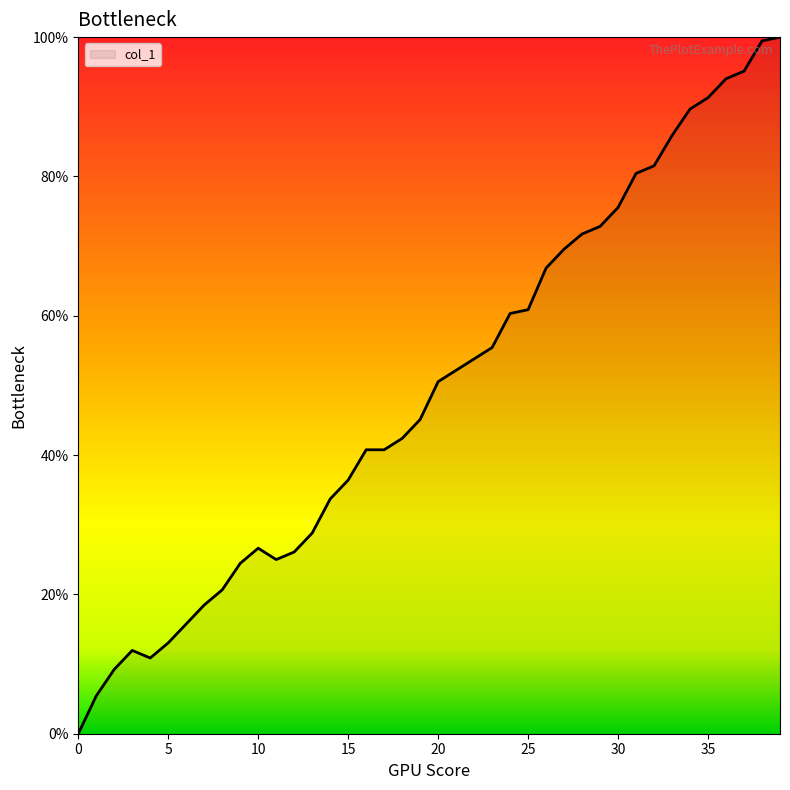

Does the chart display data point markers on the line(s)?

No